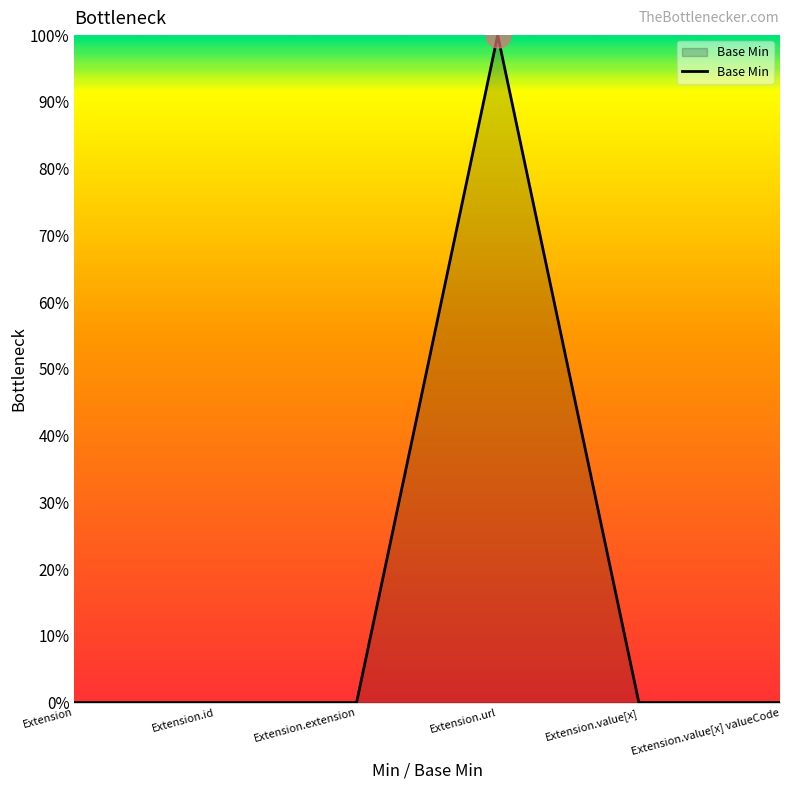

What position from the right is Extension.url?

3